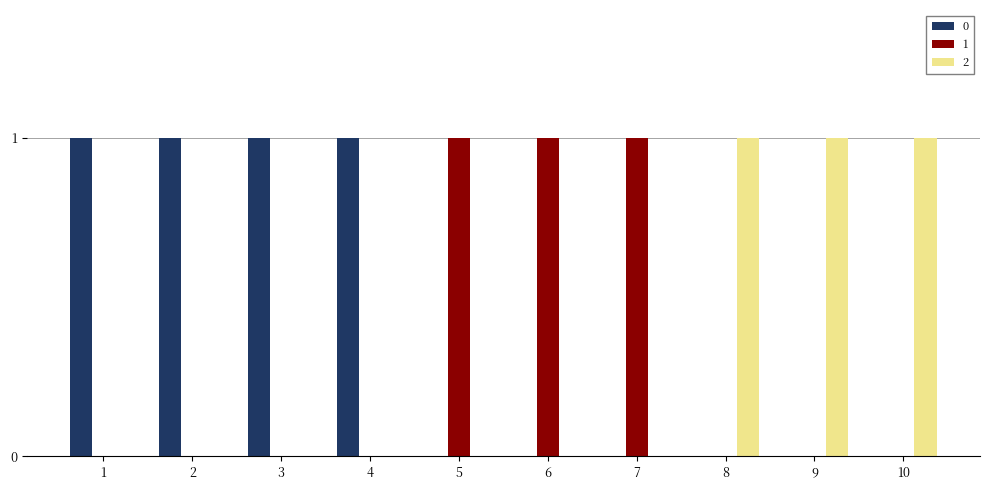

Is it true that 2 equals 0 at 3?

True